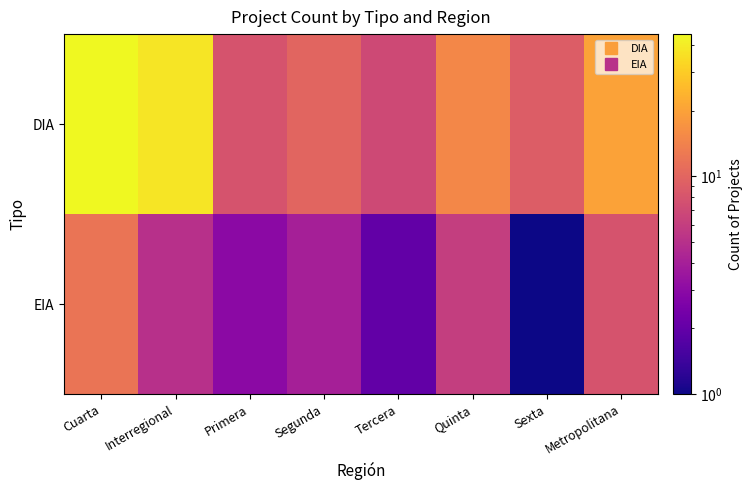

What is the total value across all series at Sexta?

10